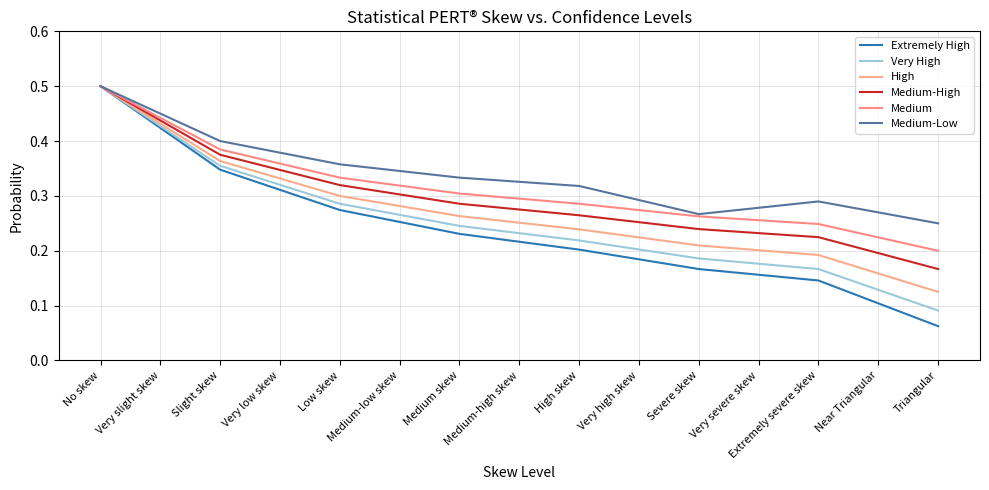

List the labels in order of Medium value, smallest first.

Triangular, Near Triangular, Extremely severe skew, Very severe skew, Severe skew, Very high skew, High skew, Medium-high skew, Medium skew, Medium-low skew, Low skew, Very low skew, Slight skew, Very slight skew, No skew